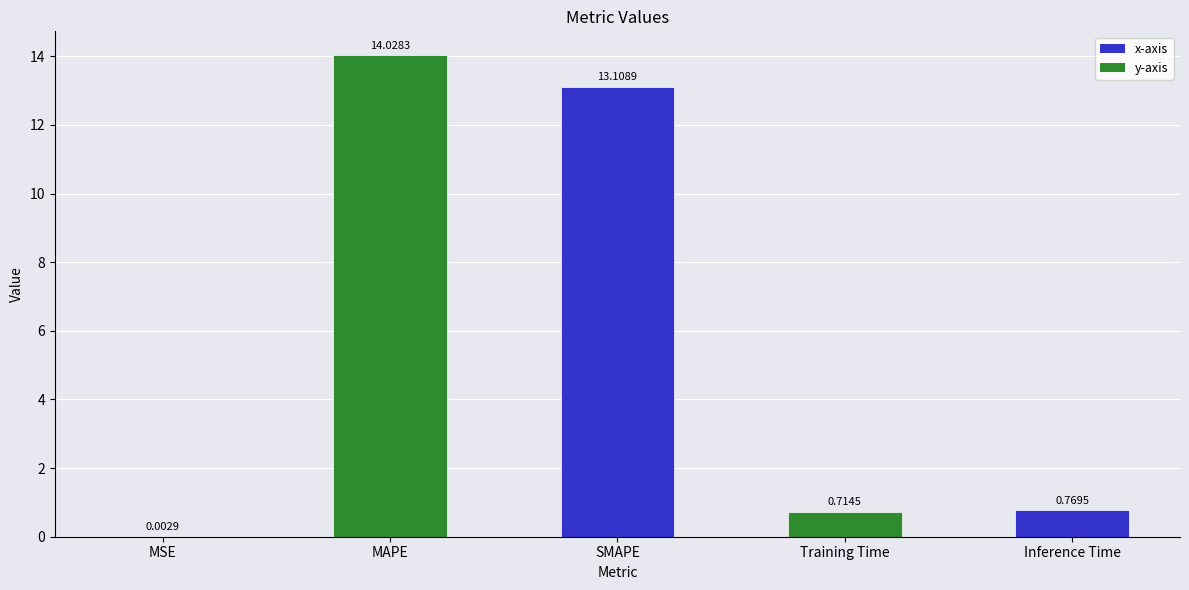

What is the average value?

5.7